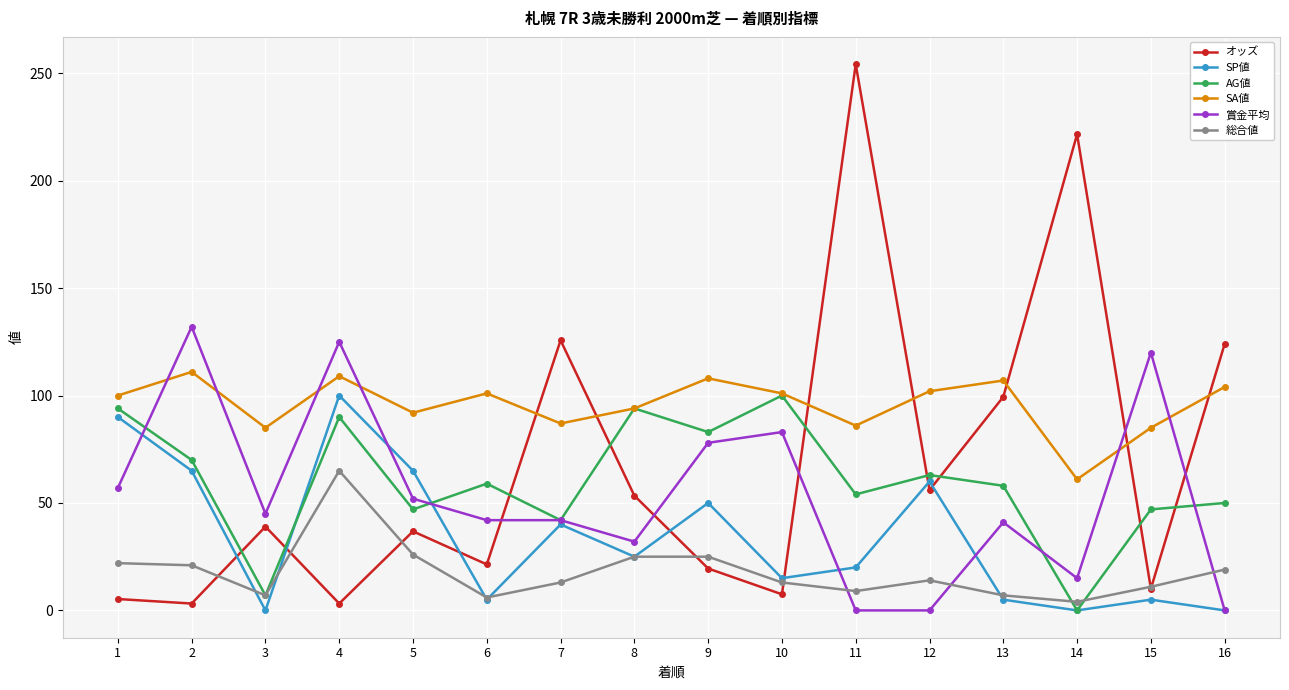

Is it true that 賞金平均 equals 83.0 at 10?

True